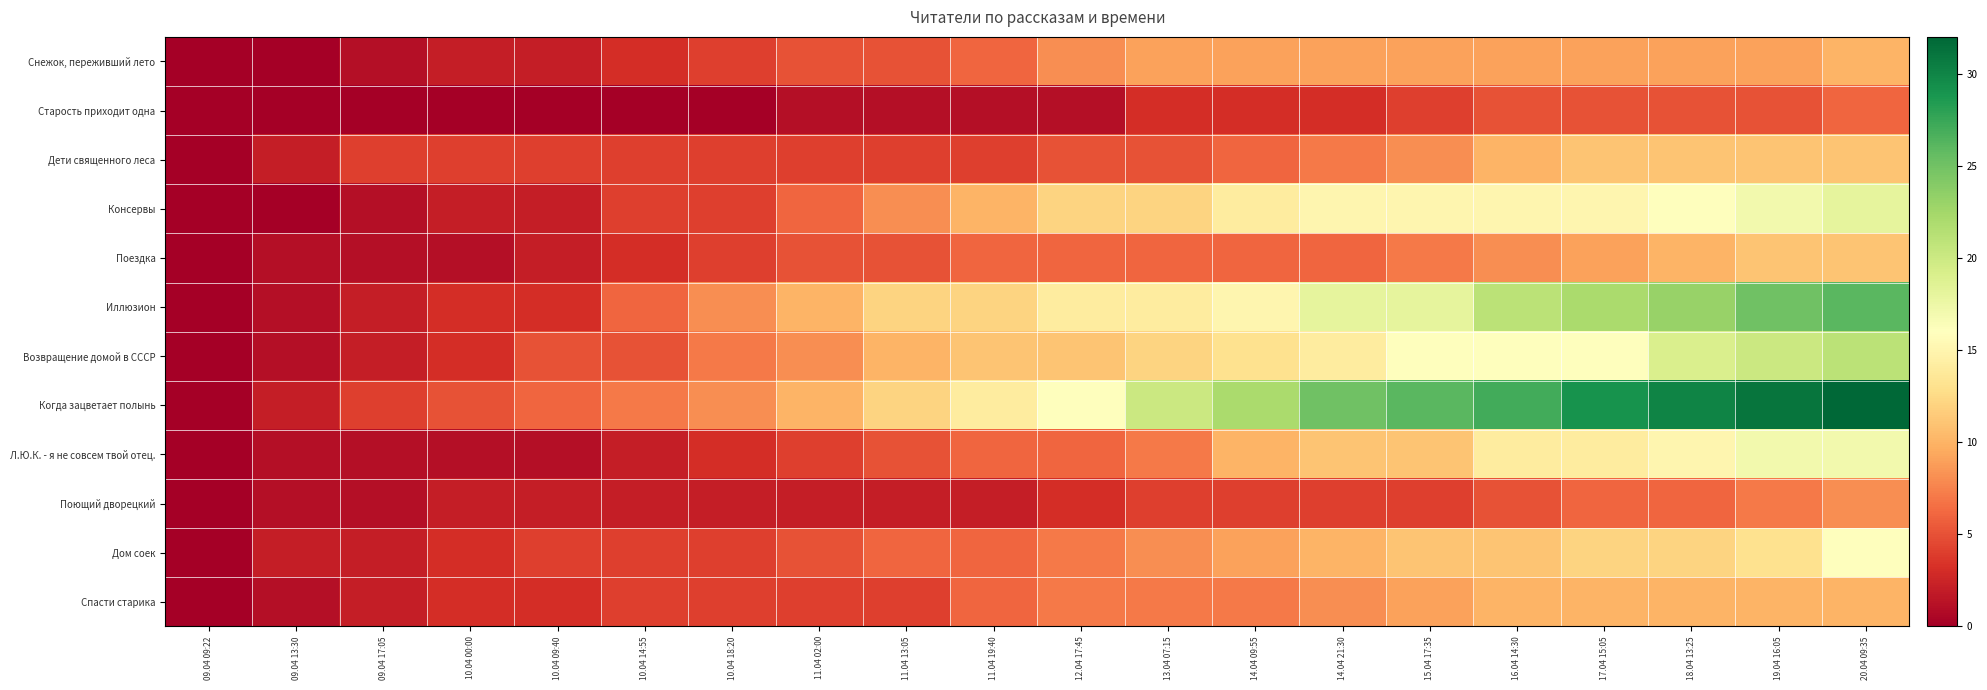

Rank the series at 11.04 02:00 from highest to lowest value.

Иллюзион, Когда зацветает полынь, Возвращение домой в СССР, Консервы, Снежок, переживший лето, Поездка, Дом соек, Дети священного леса, Л.Ю.К. - я не совсем твой отец., Спасти старика, Поющий дворецкий, Старость приходит одна